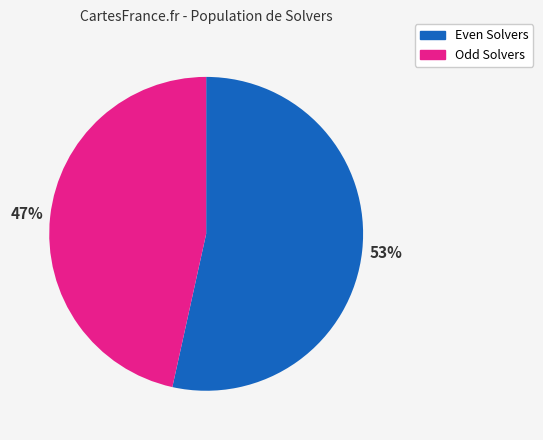

To the nearest percent, what is the average slice percentage?

50%